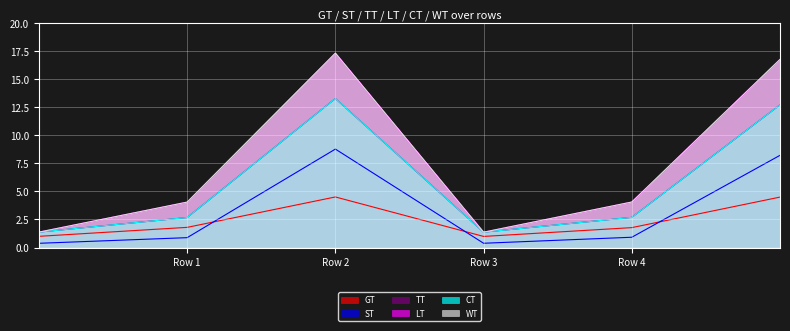

Which series has the widest spread of values?

LT